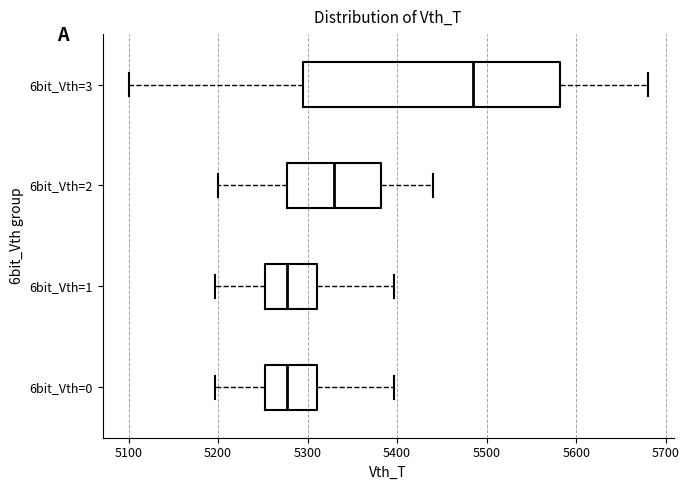

Where does the right whisker of the box for 6bit_Vth=0 end on the x-axis? The values are not printed on the chart, so give them approximately, as read against the axis.

5400